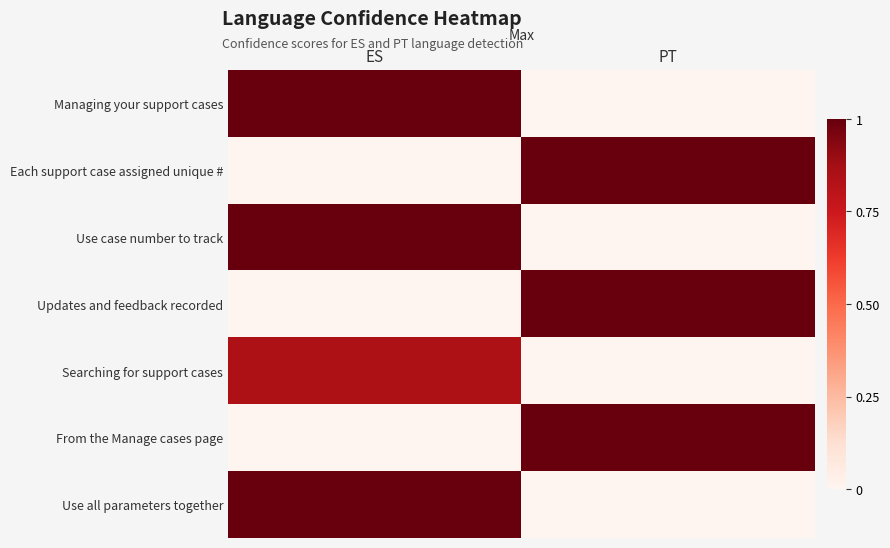

Reading left to right, extract all data points from this chart.

Managing your support cases: ES=1.0	PT=0.0
Each support case assigned unique #: ES=0.0	PT=1.0
Use case number to track: ES=1.0	PT=0.0
Updates and feedback recorded: ES=0.0	PT=1.0
Searching for support cases: ES=0.8	PT=0.0
From the Manage cases page: ES=0.0	PT=1.0
Use all parameters together: ES=1.0	PT=0.0